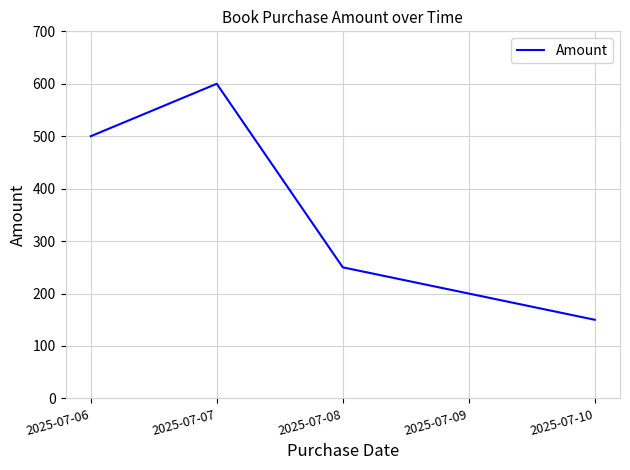

The value at 2025-07-07 is 600. True or false?

True